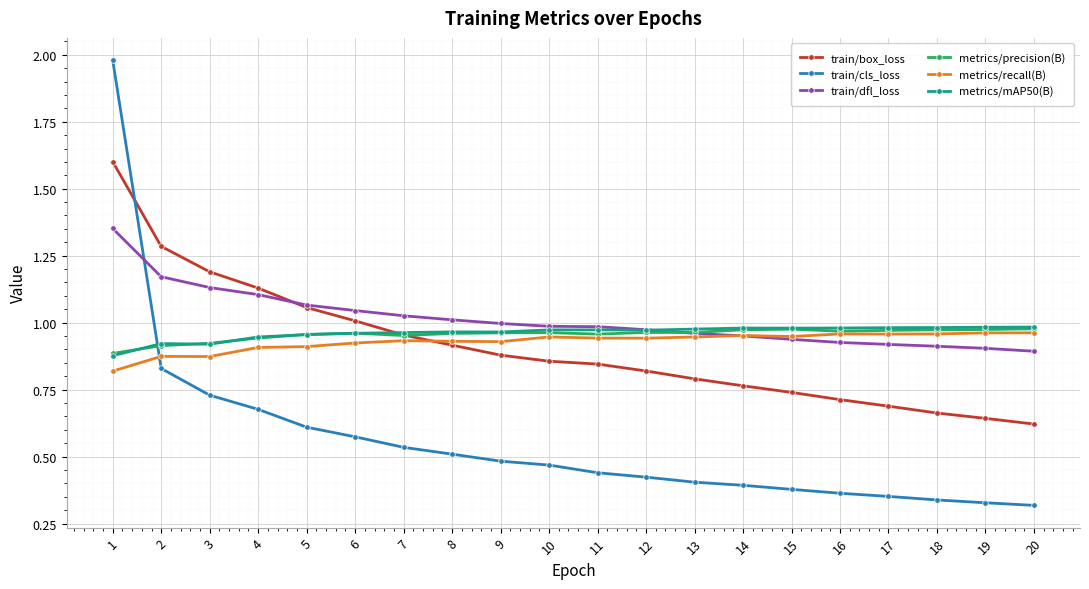

Is it true that metrics/recall(B) equals 1.0 at 14?

True